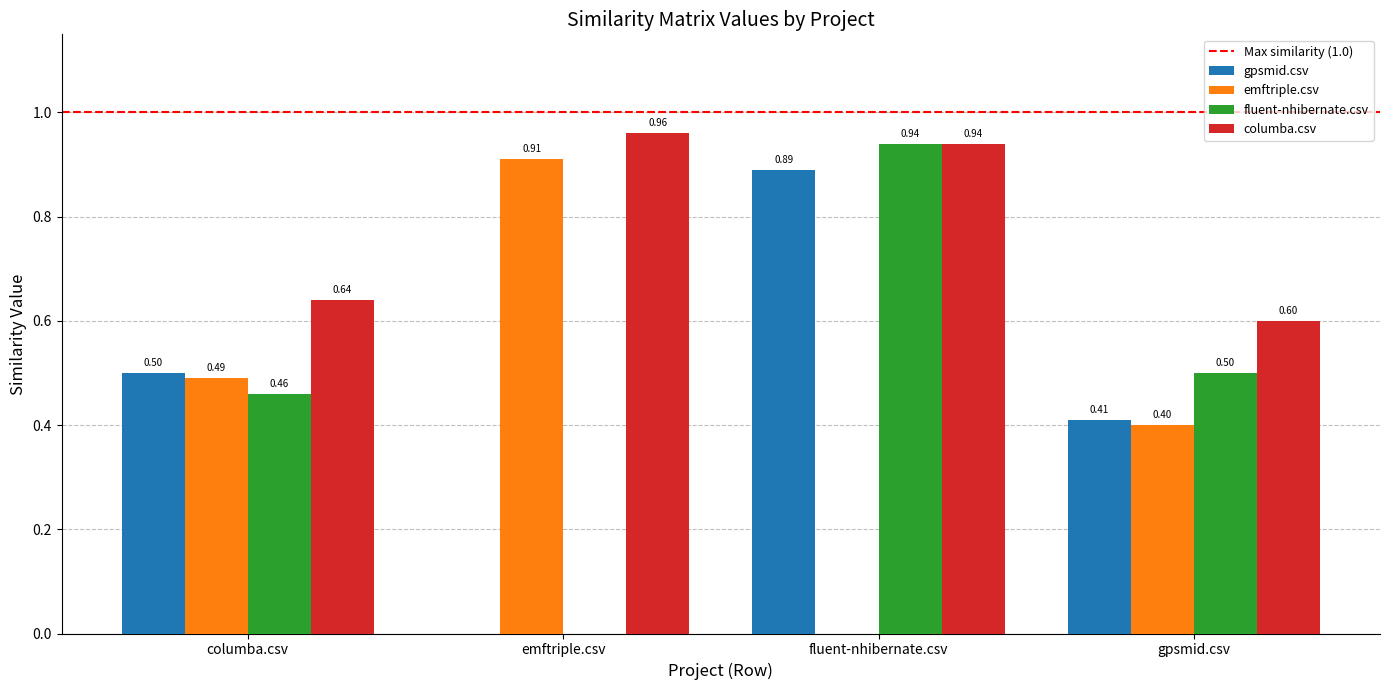

Which category has the highest value in the gpsmid.csv series?

fluent-nhibernate.csv